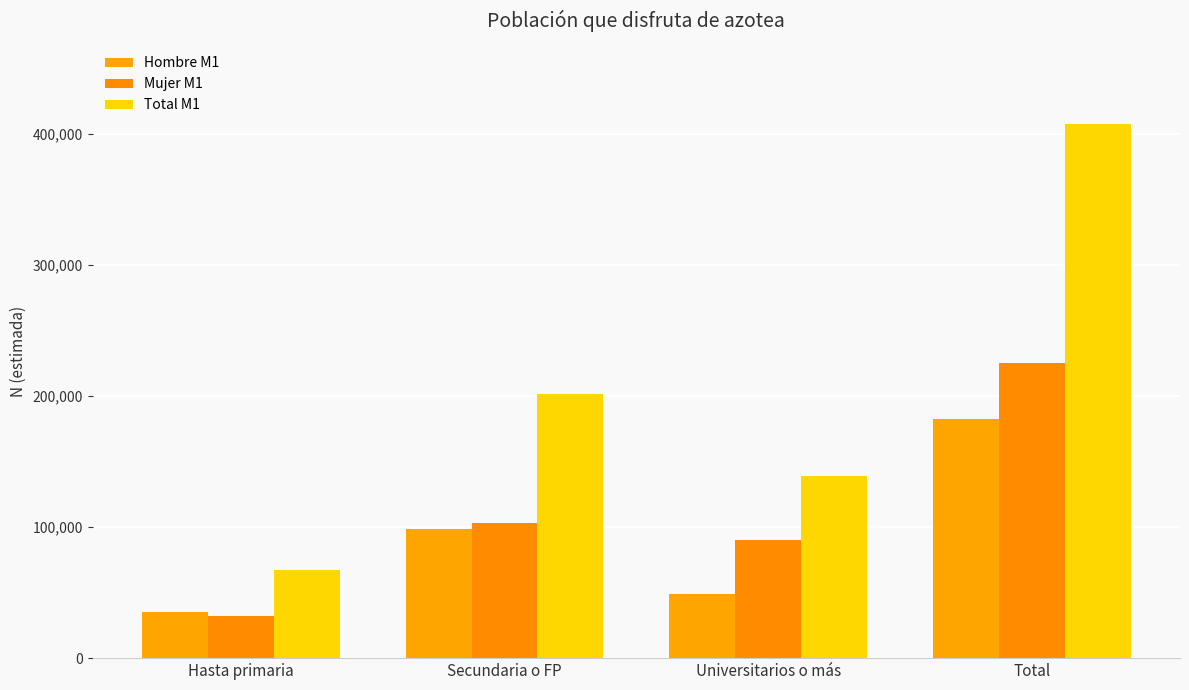

What is the total value across all series at Total?

814986